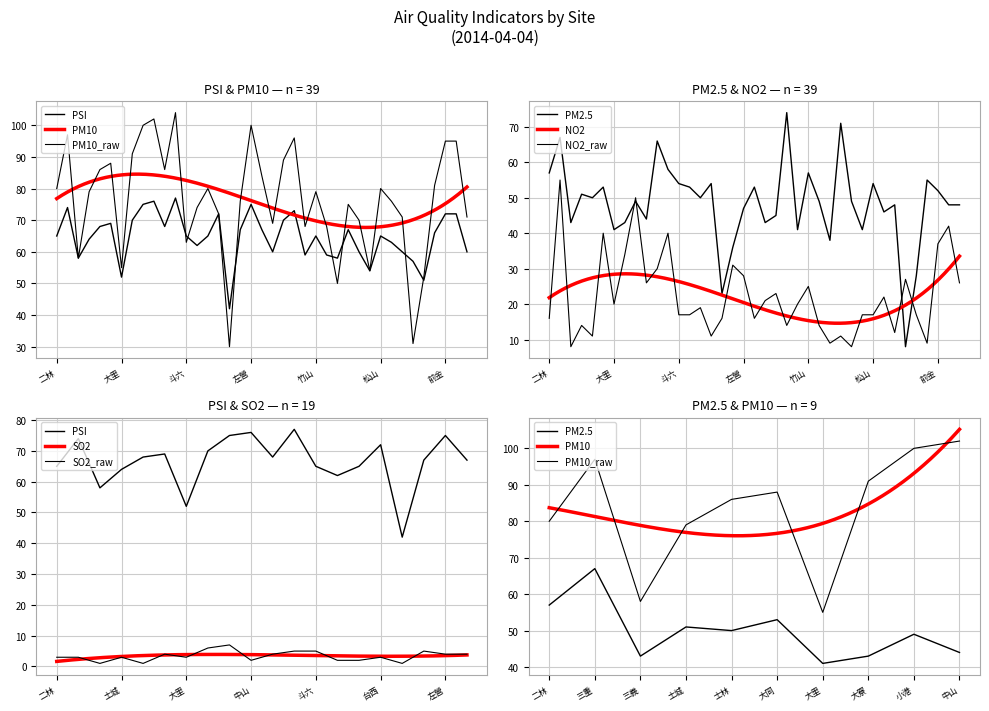

After their last crossing, which series has the higher values: PSI or PM2.5?

PSI